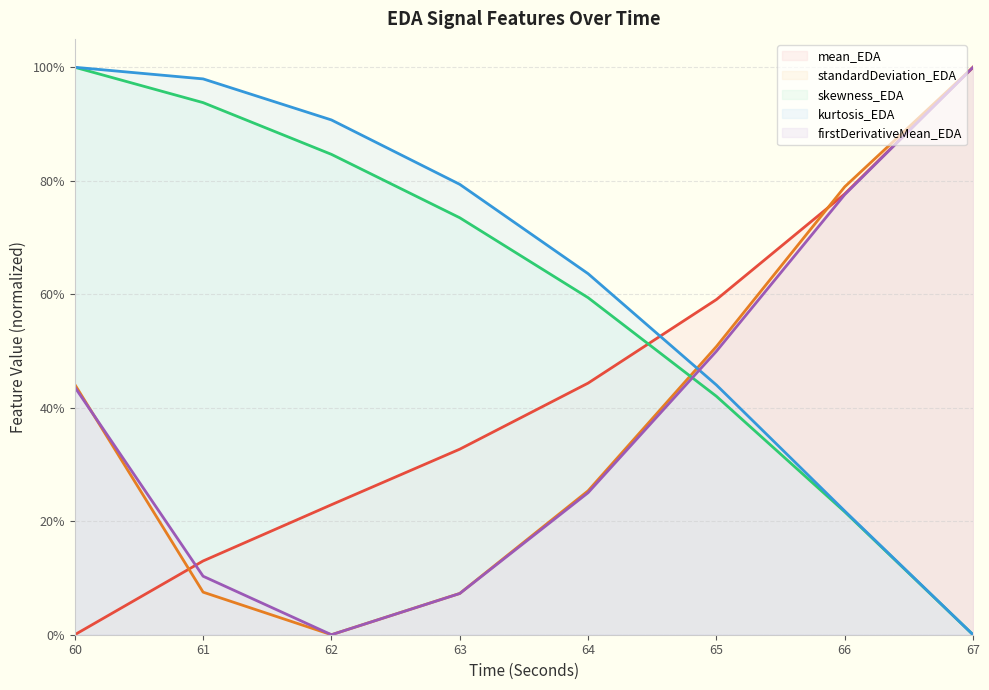

What is the greatest value displayed?

1.0